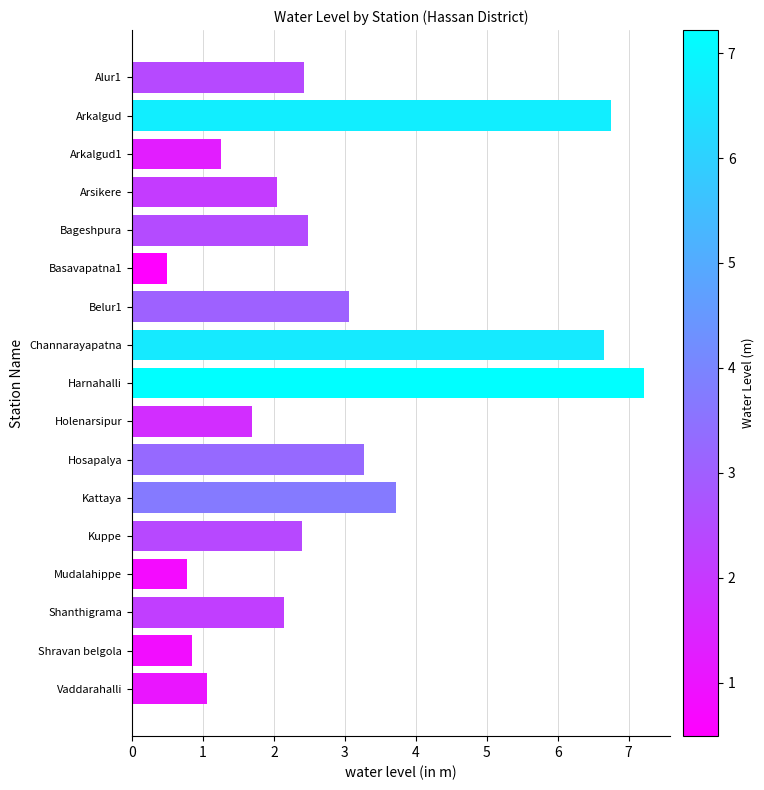

Does the chart contain stacked bars?

No